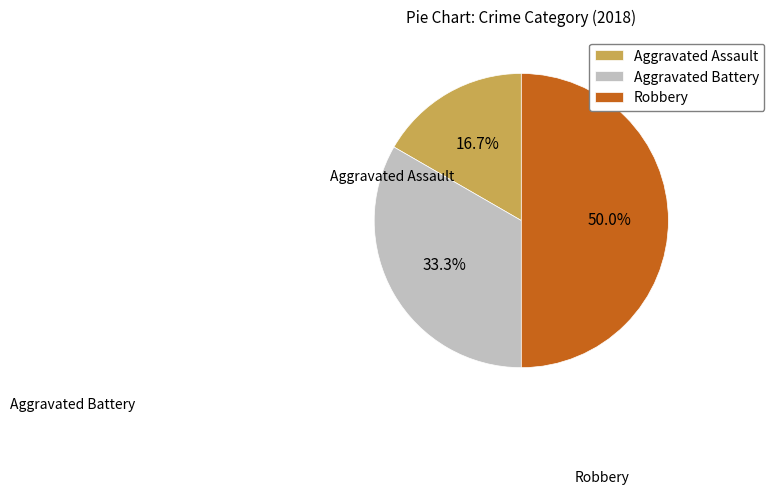

Which has a higher value, Robbery or Aggravated Battery?

Robbery